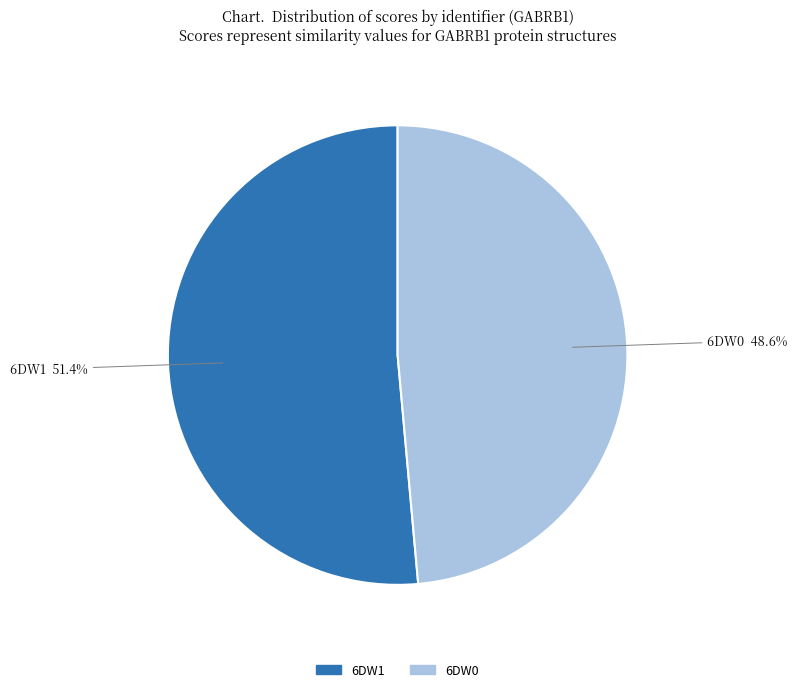

How many slices are in this pie chart?

2